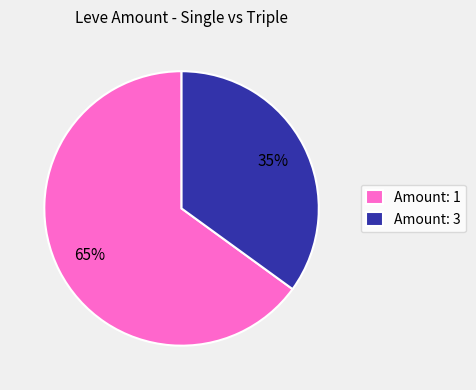

What is the smallest slice in the pie chart?

Amount: 3